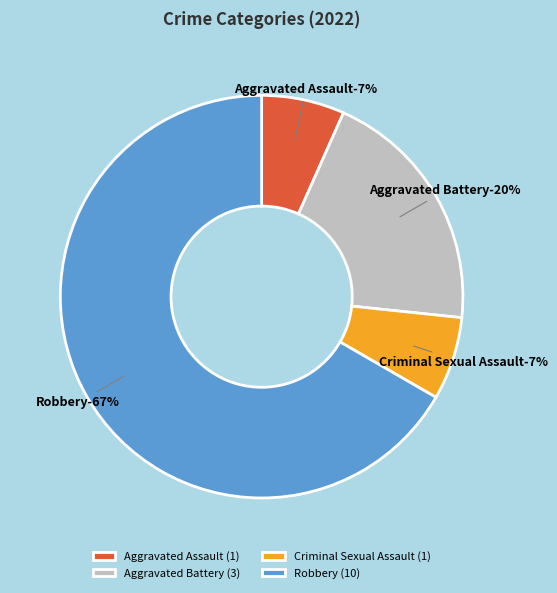

Is it true that Aggravated Assault is 1% of the pie?

False